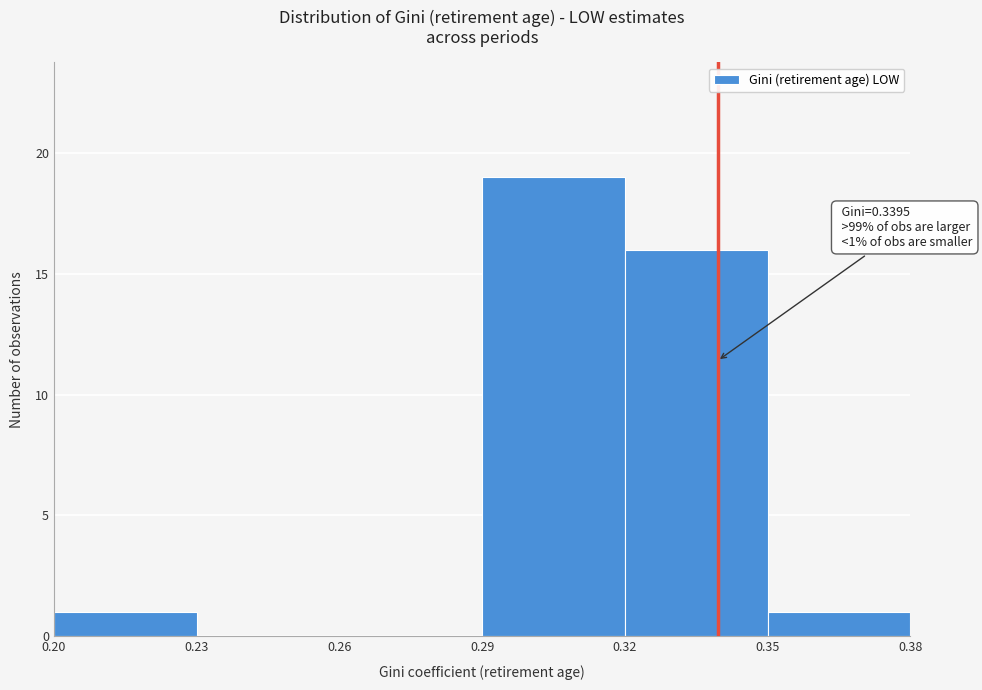

Which range on the x-axis has the tallest bar?

0.29 to 0.32